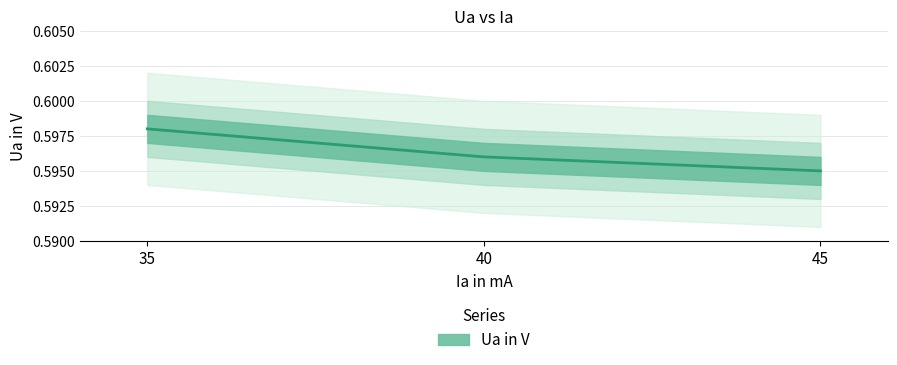

What is the greatest value displayed?

0.6